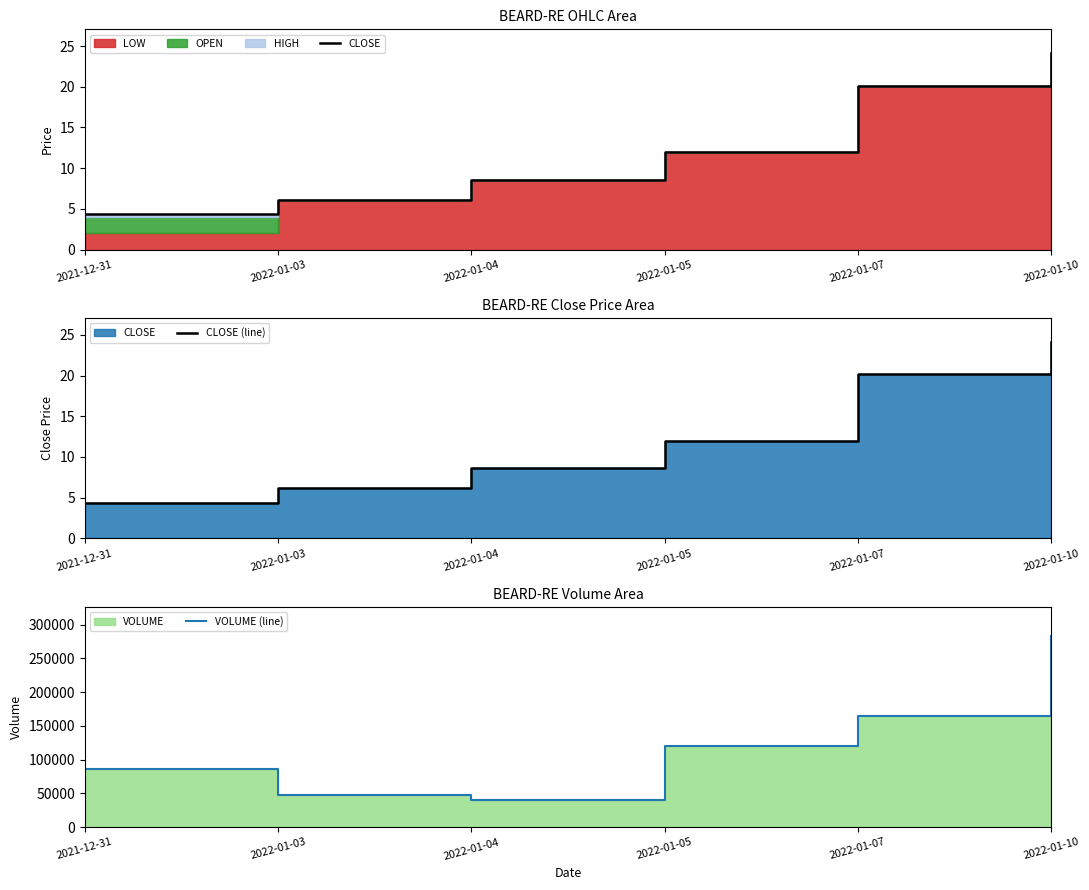

How many values in the VOLUME (line) series are below 120156?

3